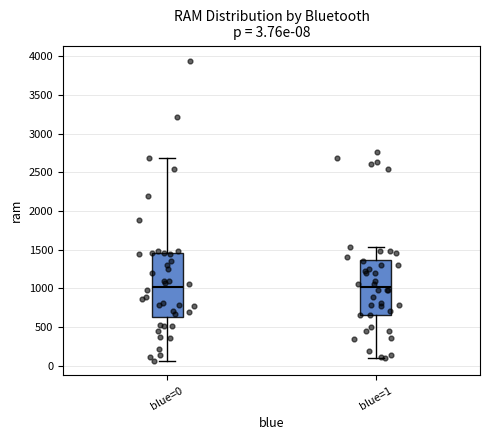

Which box is the tallest, from its lower edge to its upper edge?

blue=0